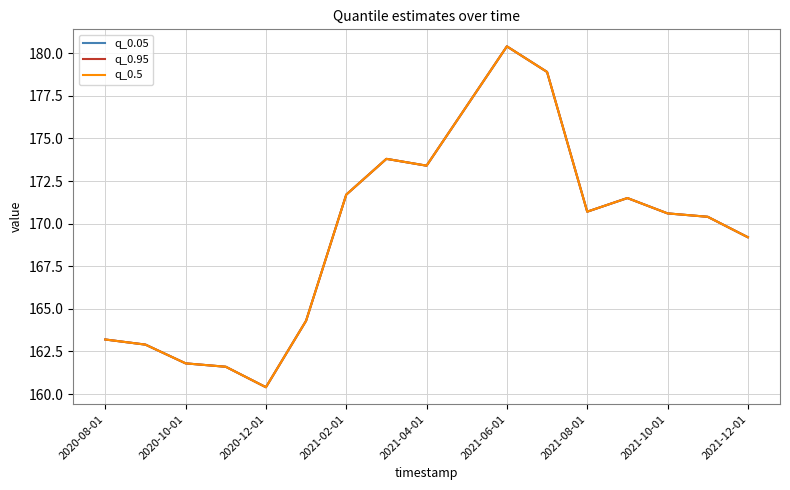

Does the chart have visible grid lines?

Yes